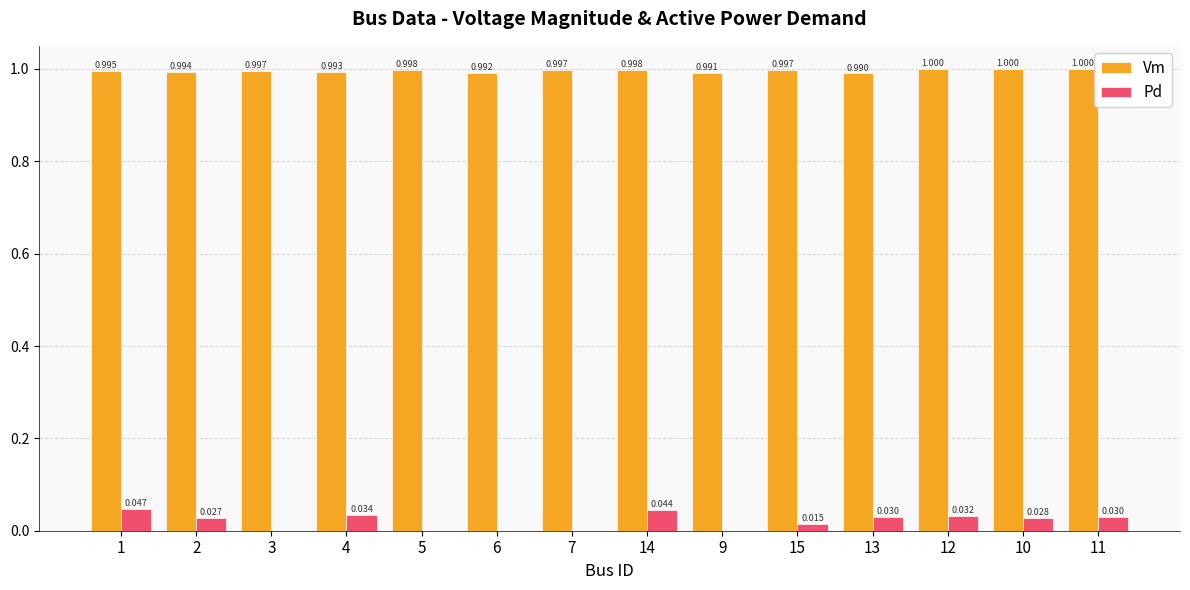

True or false: Vm has a value of 1.0 at 12.

True